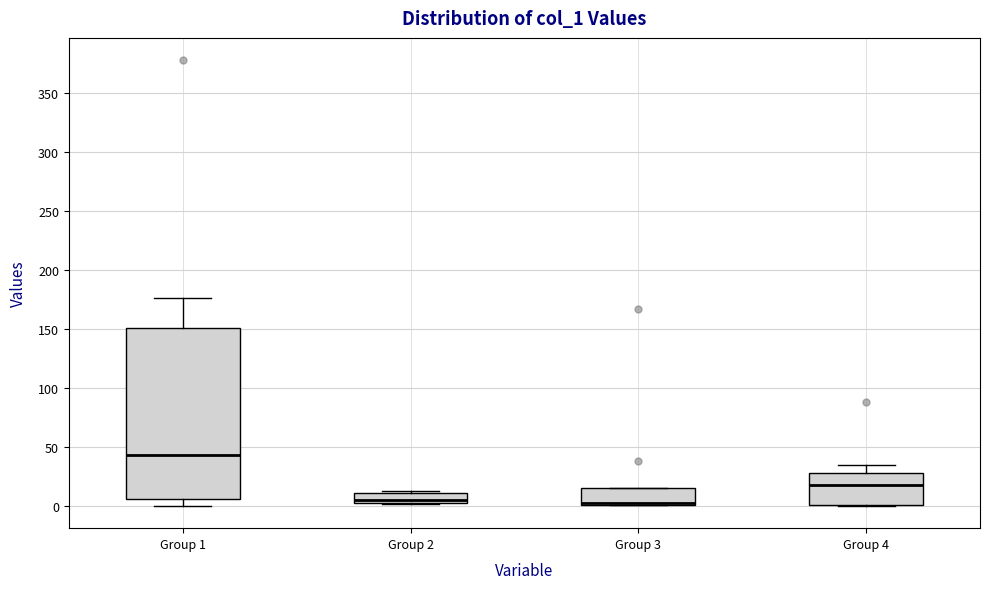

Comparing the boxes themselves (not the whiskers), which one is the tallest?

Group 1